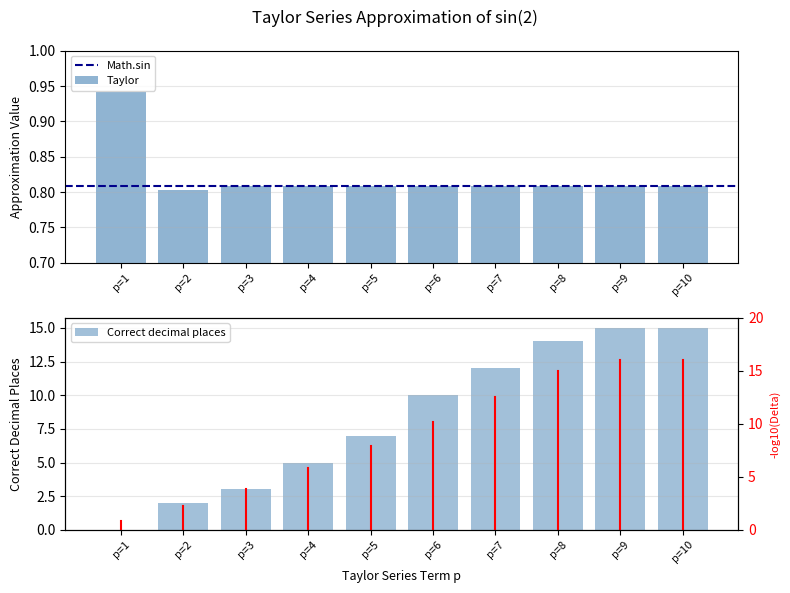

Which label corresponds to the largest value in the chart?

p=9